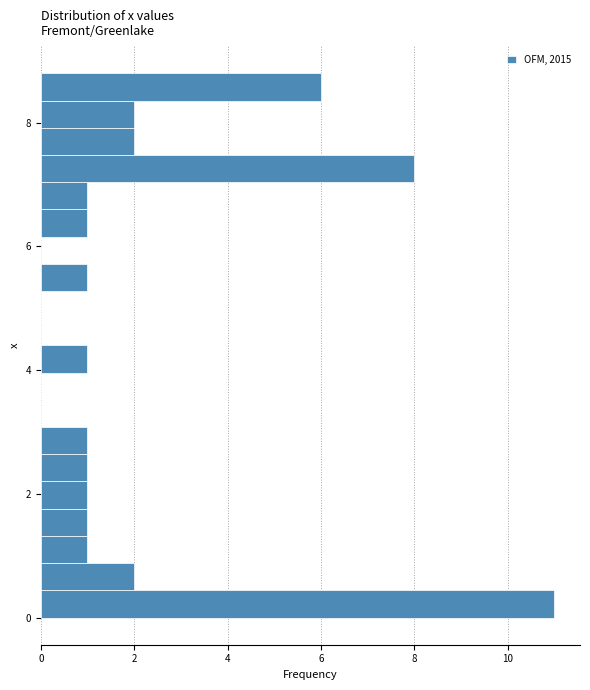

Read against the y-axis, roughly where is the centre of the longest bar?

0.2